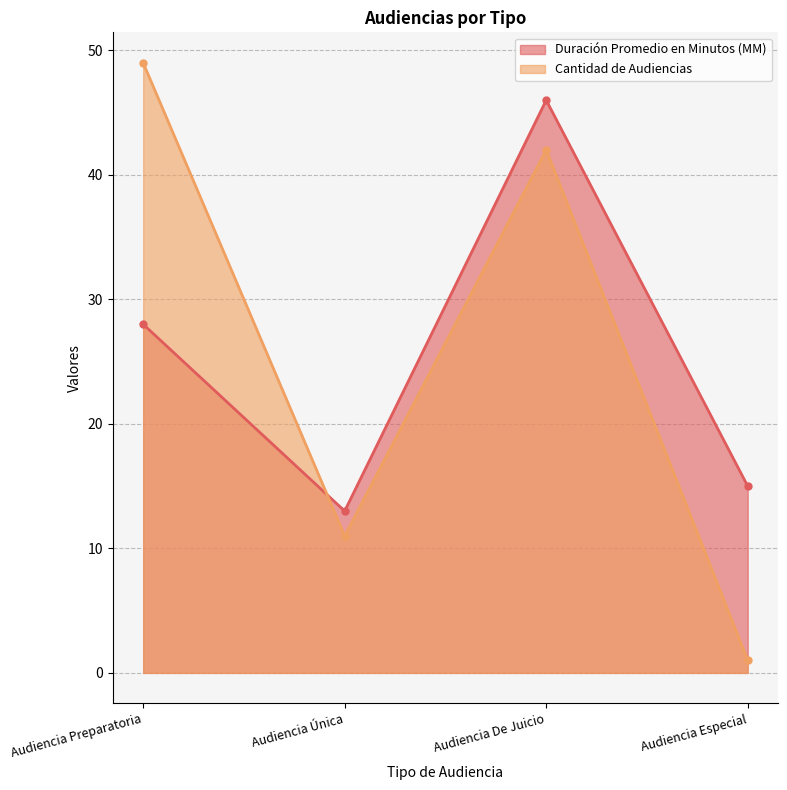

What is the value of the Duración Promedio en Minutos (MM) point at the 4th from the left?

15